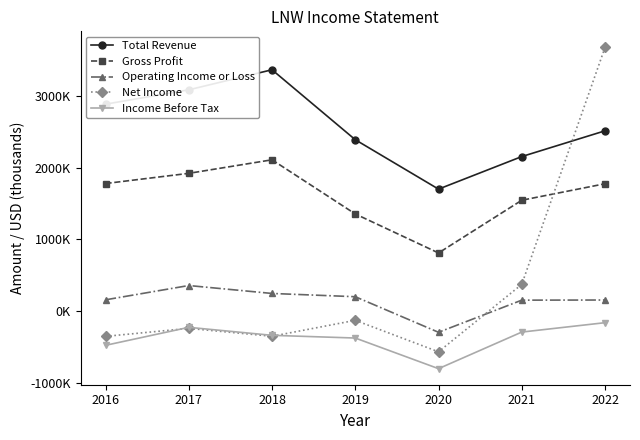

How many intersections are there between Net Income and Total Revenue?

1